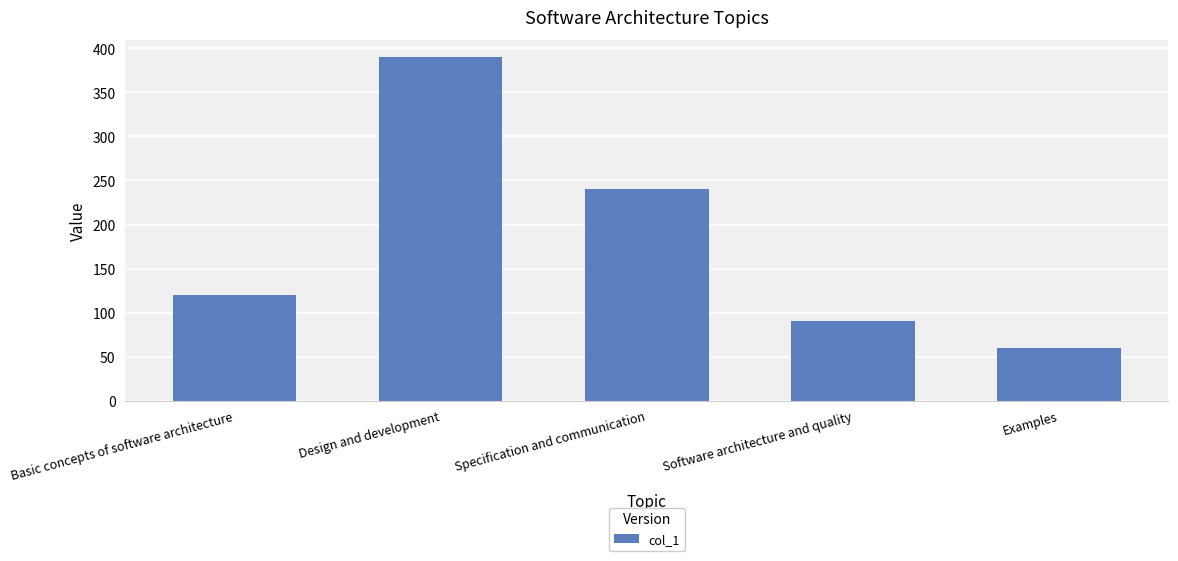

What is the difference between the values at Specification and communication and Basic concepts of software architecture?

120